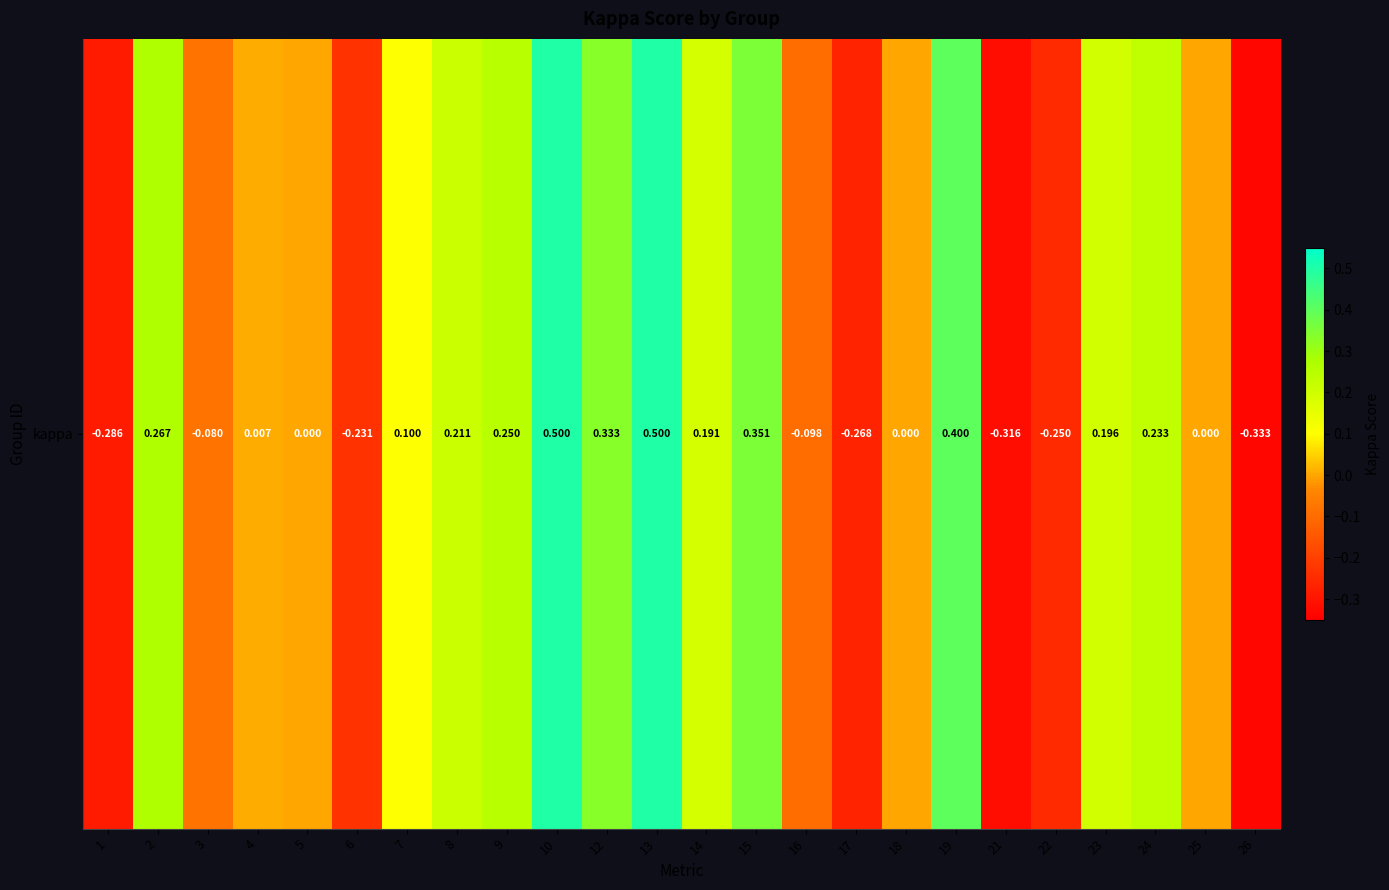

What is the change in value from 6 to 21?

-0.1